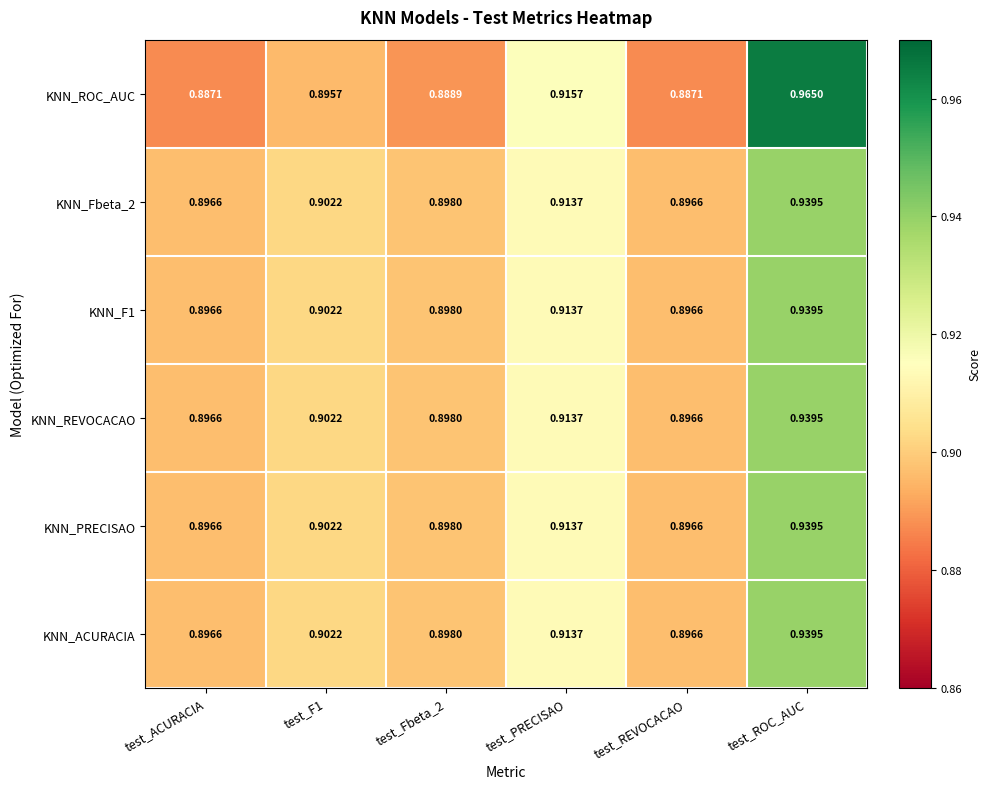

At which category is the sum across all series the highest?

test_ROC_AUC